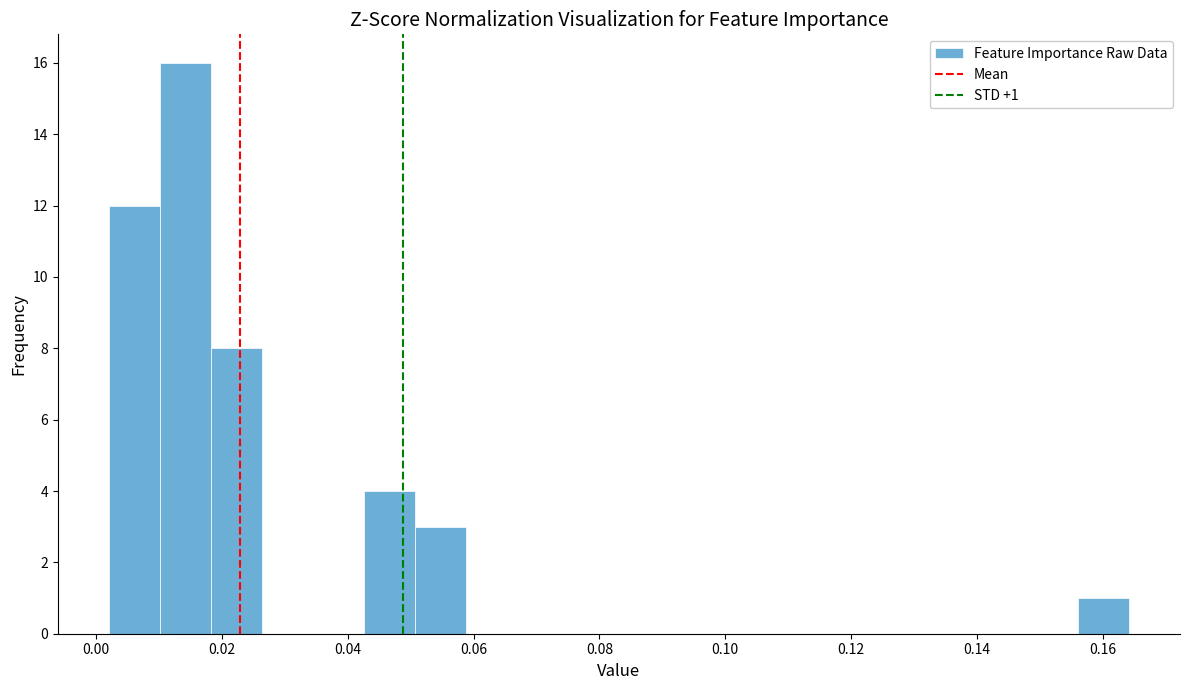

Which range on the x-axis has the tallest bar?

0.010 to 0.018